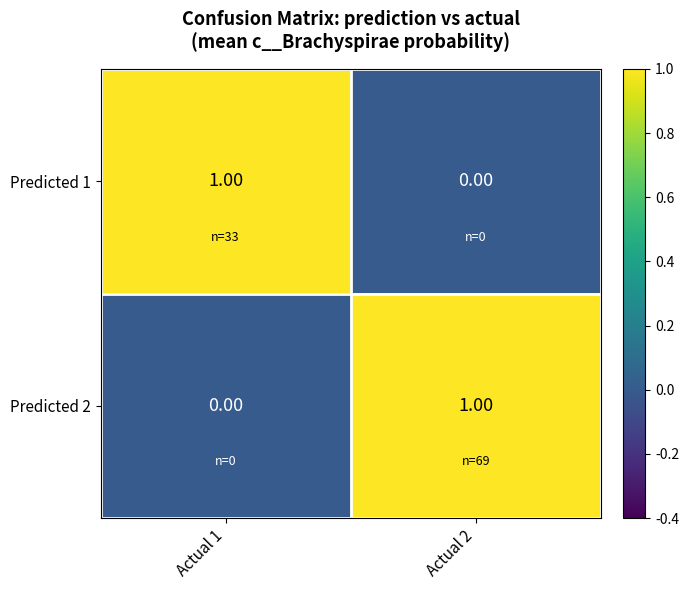

Is the value of Predicted 2 at Actual 1 greater than the value of Predicted 1 at Actual 1?

No